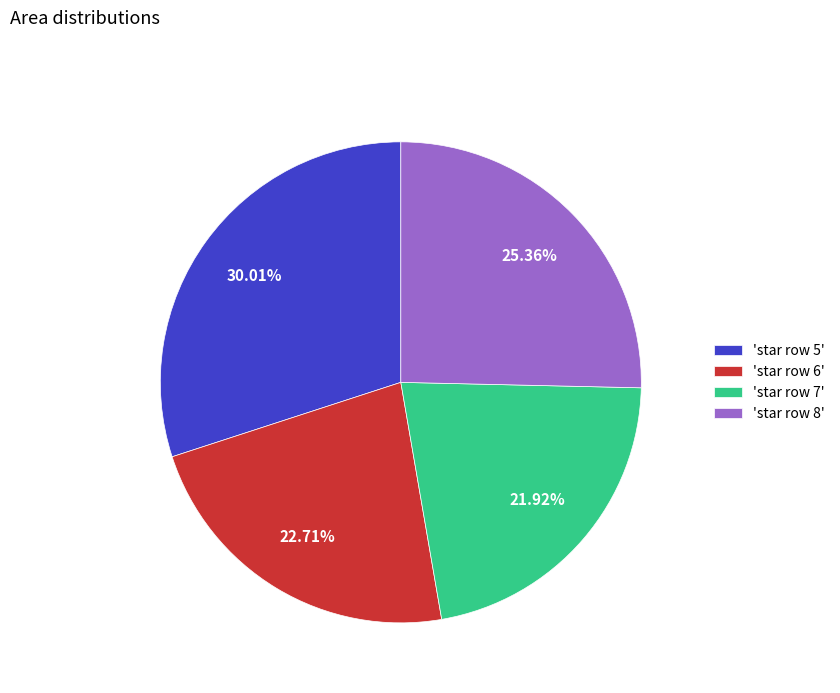

Which category has the smallest portion of the pie?

'star row 7'